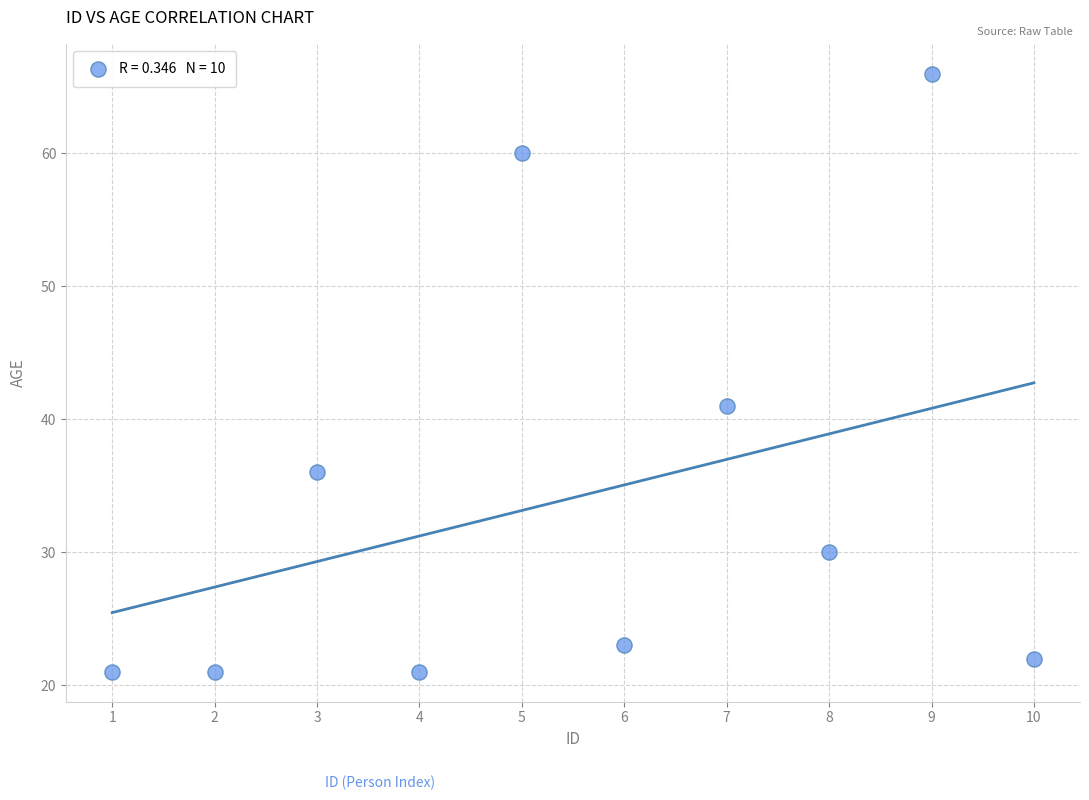

What Y value in the scatter plot is closest to 43?

41